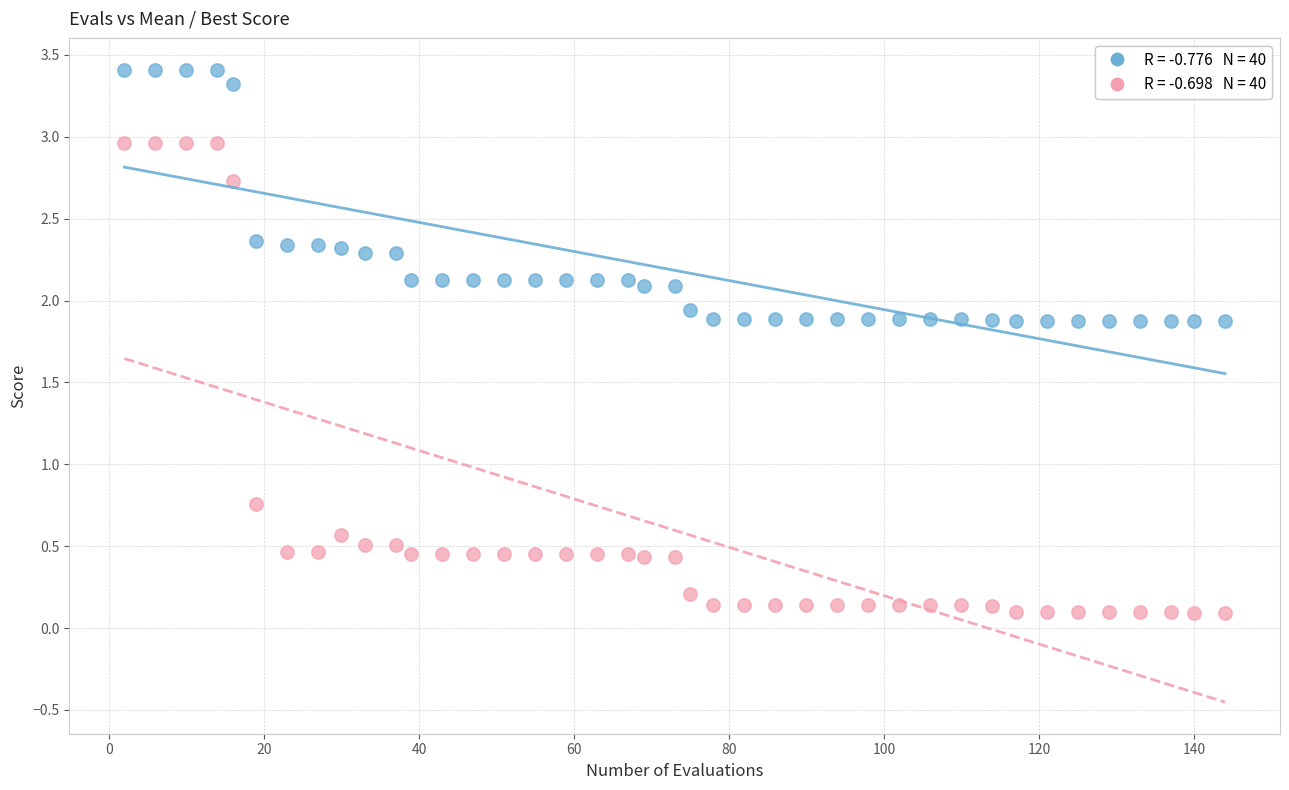

Across all series, what Y value is closest to 1?

0.8